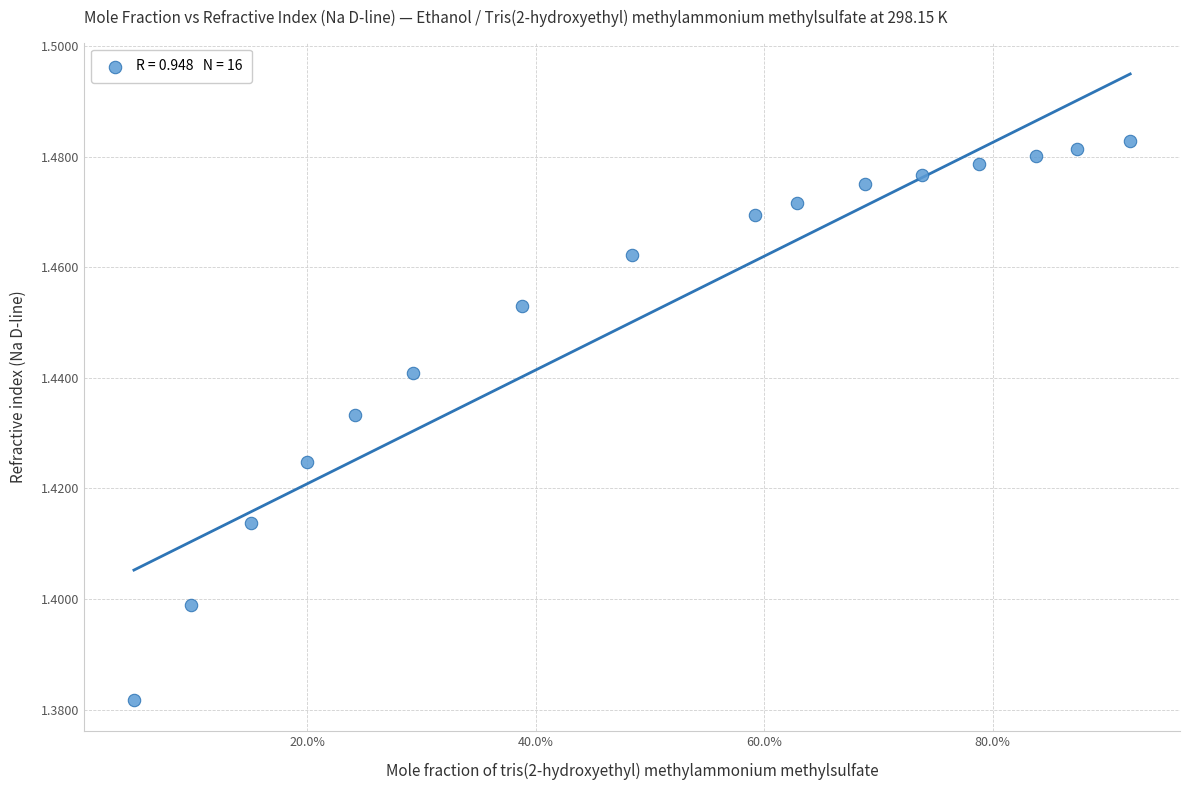

What is the range of X values (max minus min)?

0.9